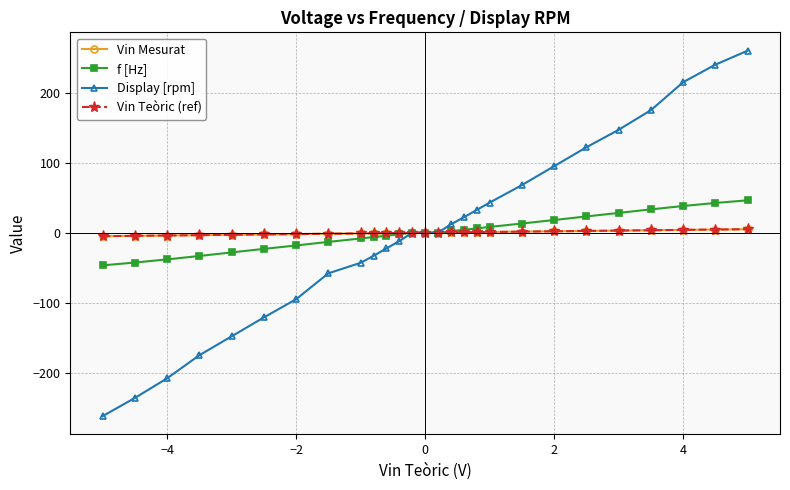

What is the smallest value displayed?

-262.0